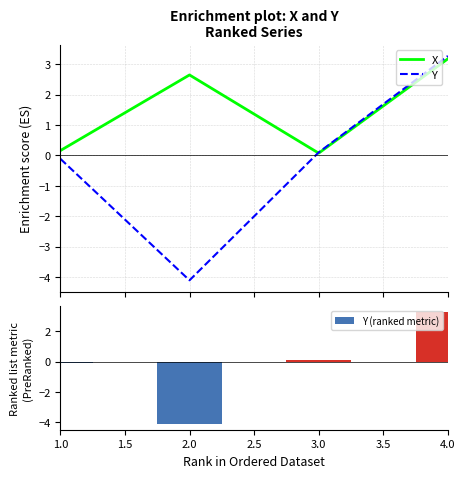

At which label does Y (ranked metric) first exceed 0?

3.0